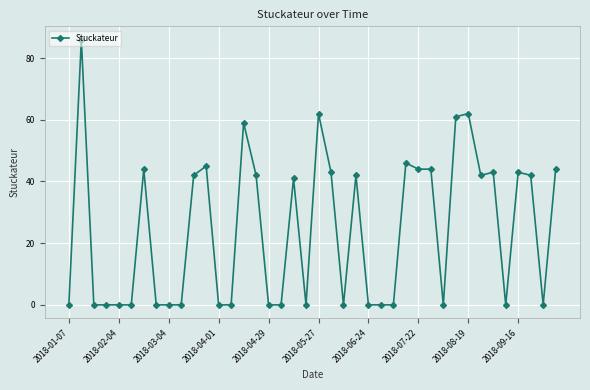

What is the greatest value displayed?

86